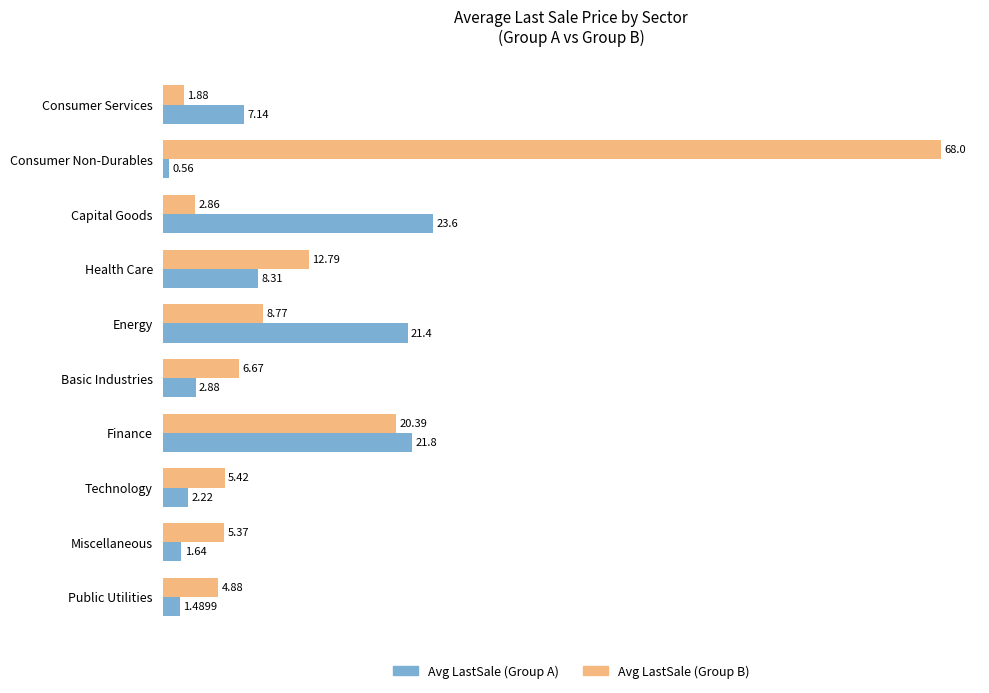

At which label is Avg LastSale (Group A) closest to 12?

Health Care